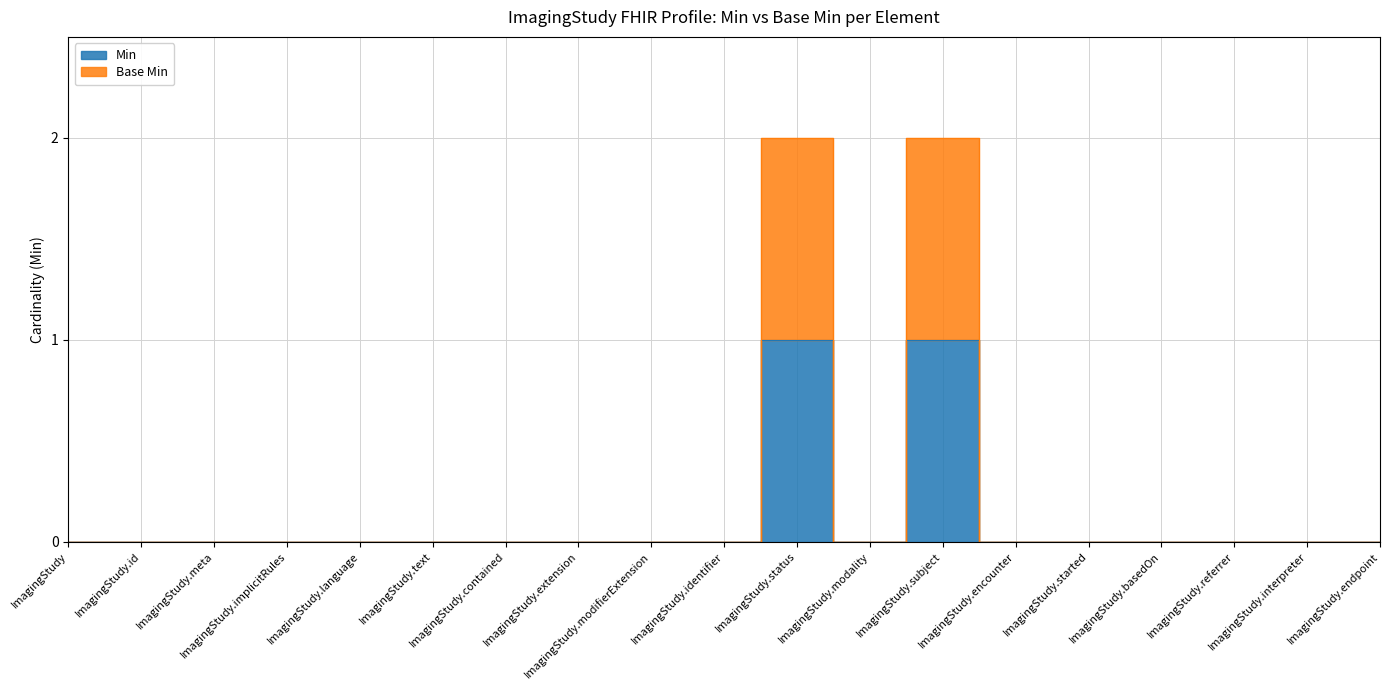

List the series in order of their overall mean, lowest first.

Min, Base Min